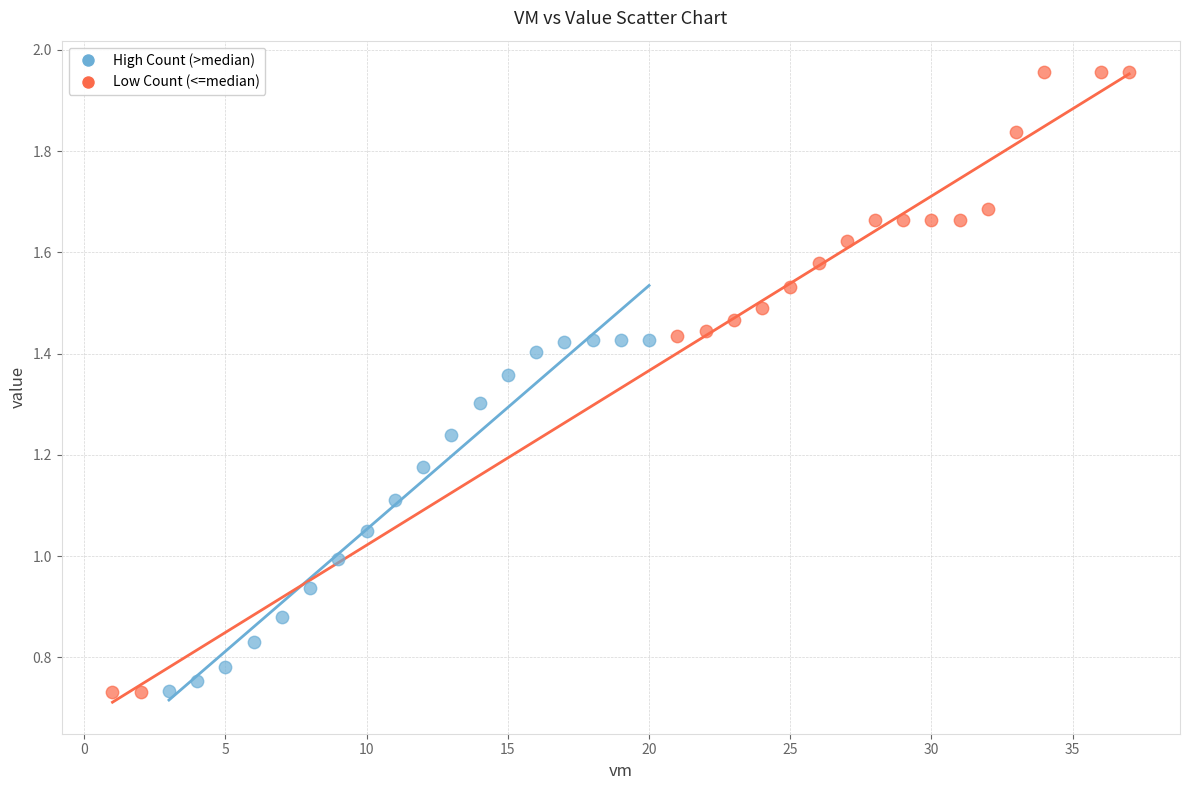

What are all the series names shown in the legend?

High Count (>median), Low Count (<=median)